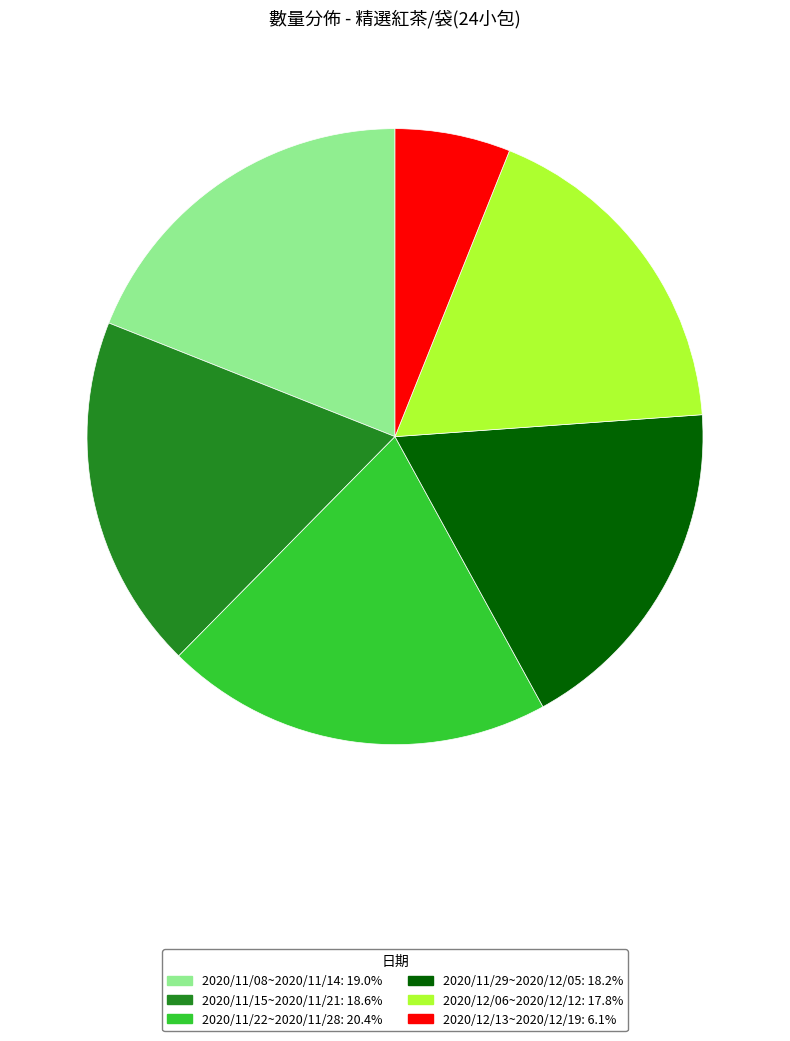

True or false: 2020/12/06~2020/12/12 accounts for 9% of the total.

False